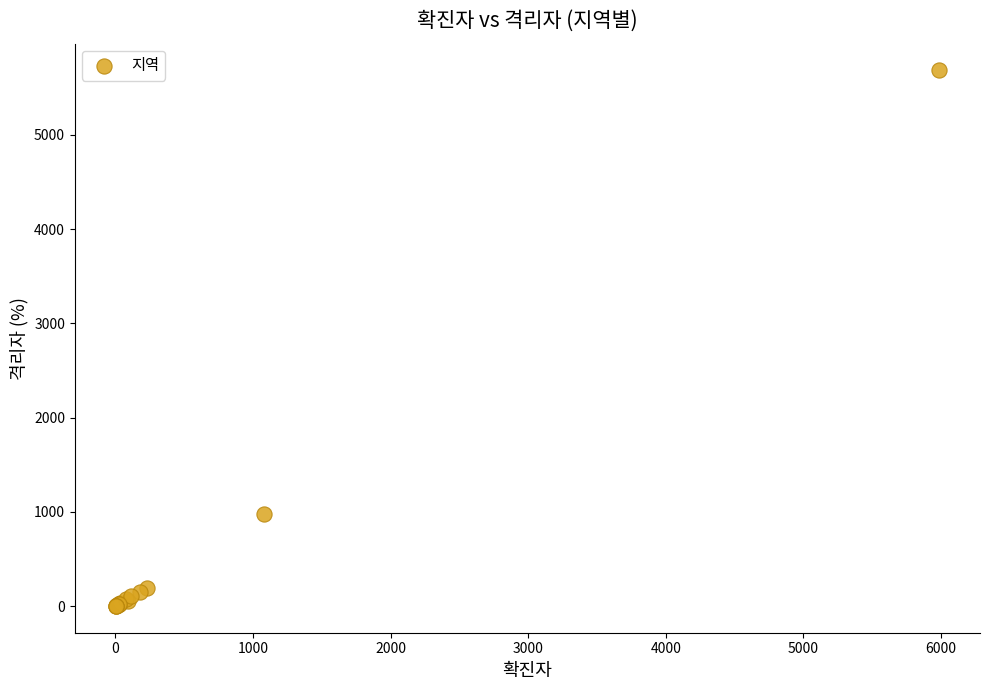

What Y value in the scatter plot is closest to 2843?

982